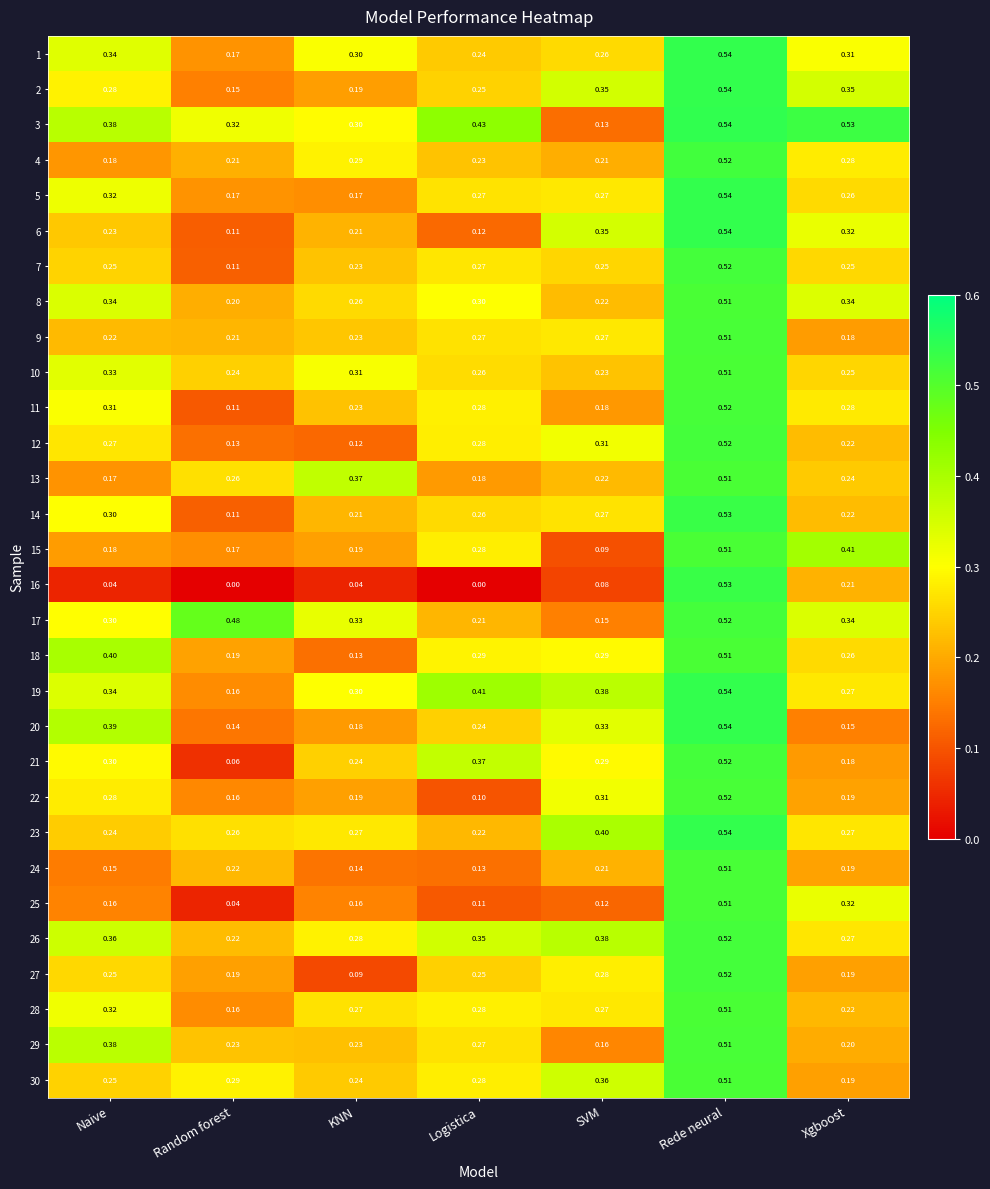

At which label is 21 closest to 0?

Random forest